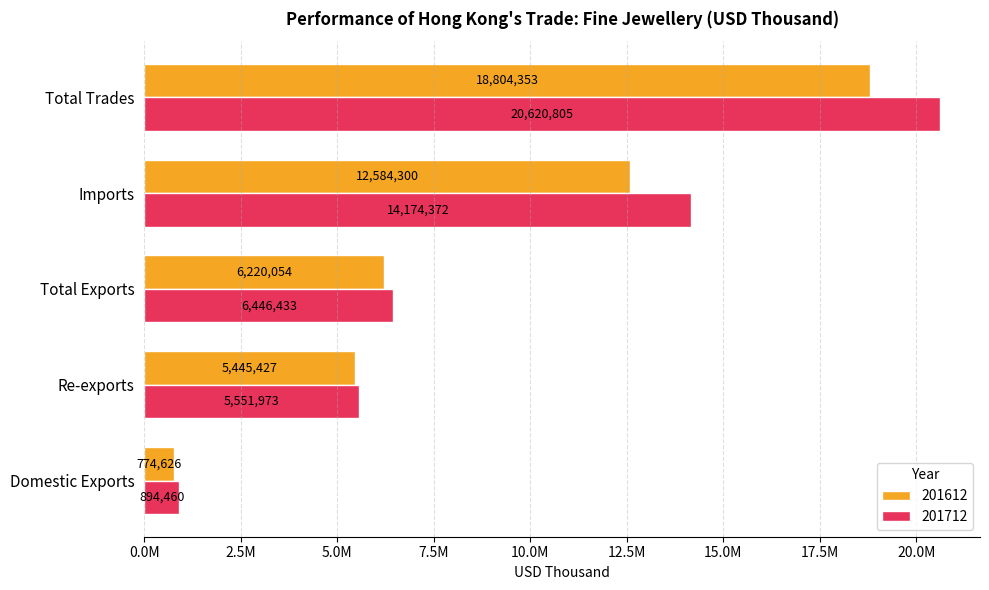

Which series has the widest spread of values?

201712